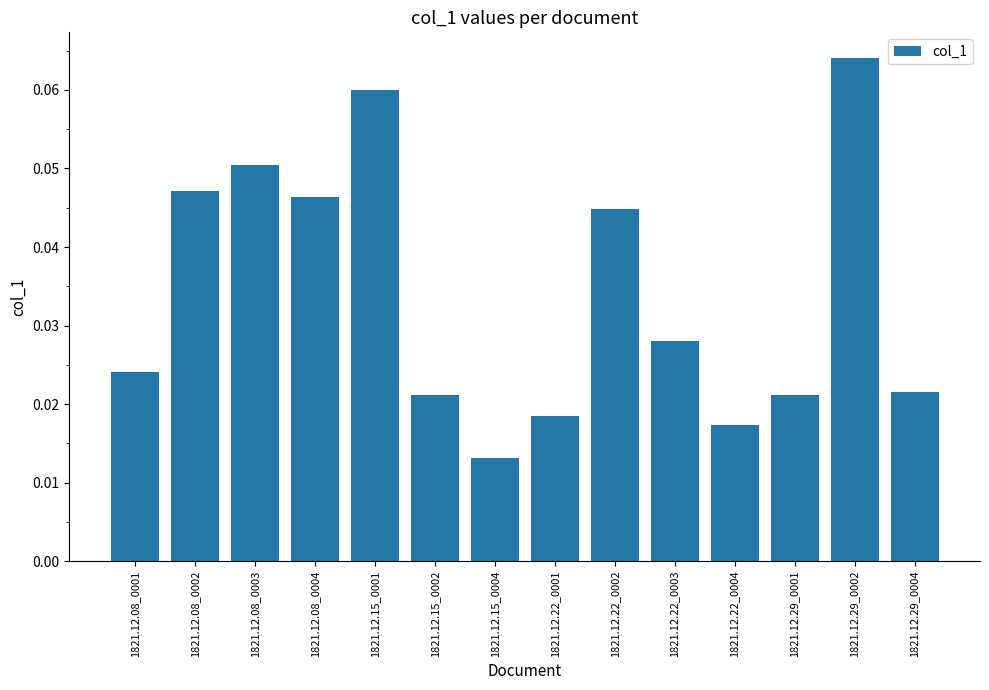

Which category has the lowest value across all series?

1821.12.15_0004